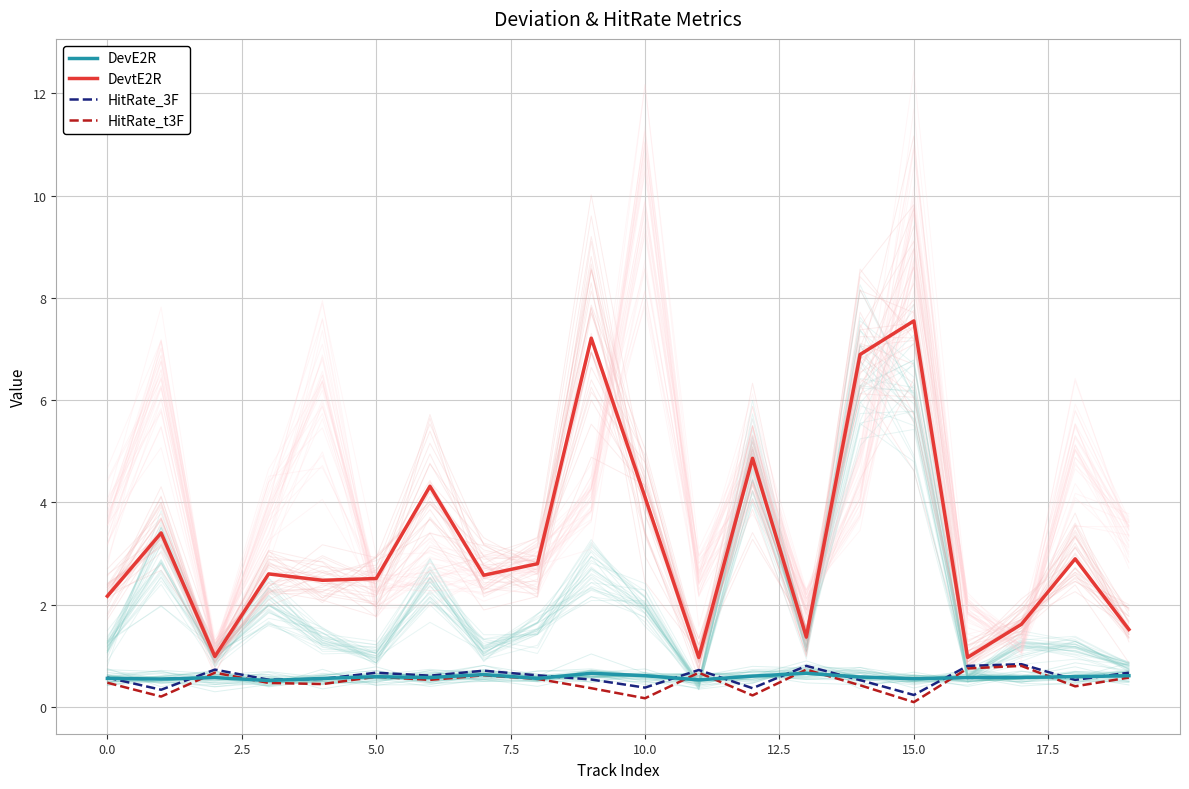

What is the value of the DevtE2R point at the 5th from the left?

2.5